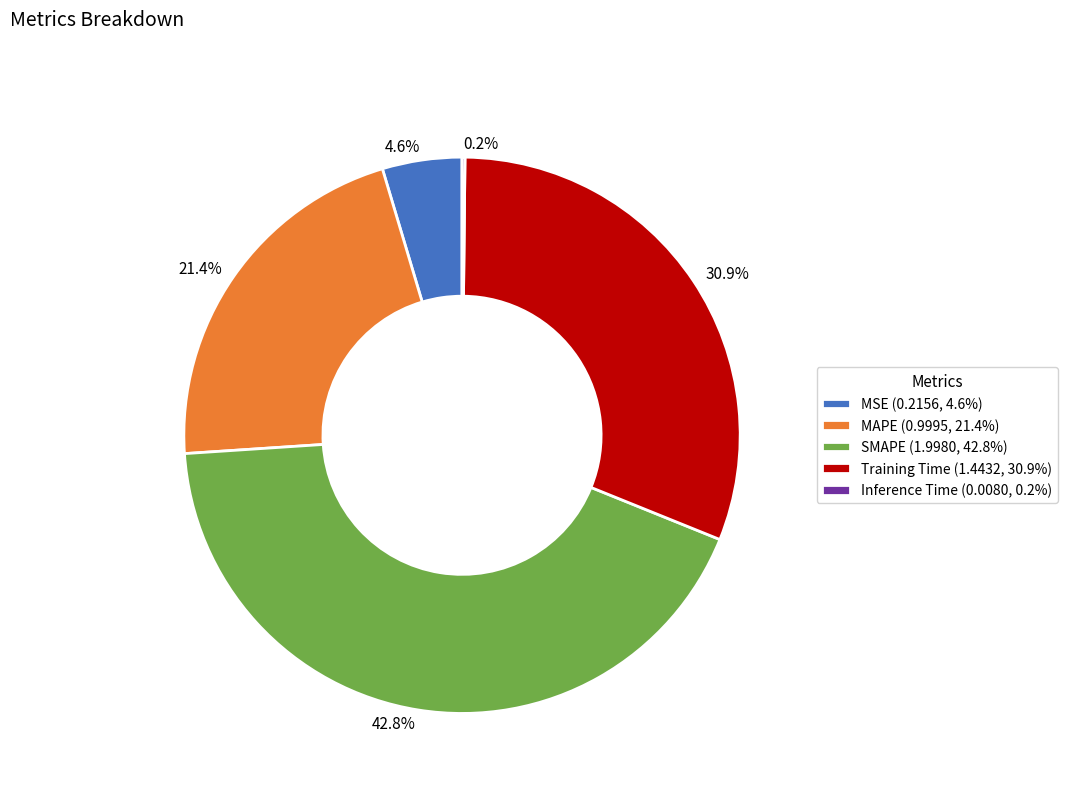

True or false: Training Time accounts for 21% of the total.

False